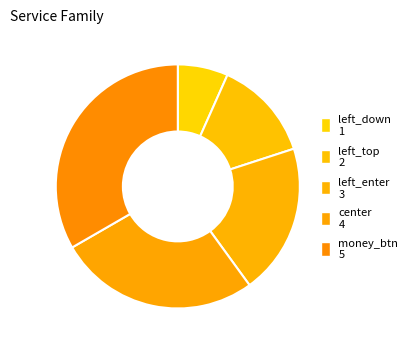

Count the number of slices in the pie.

5